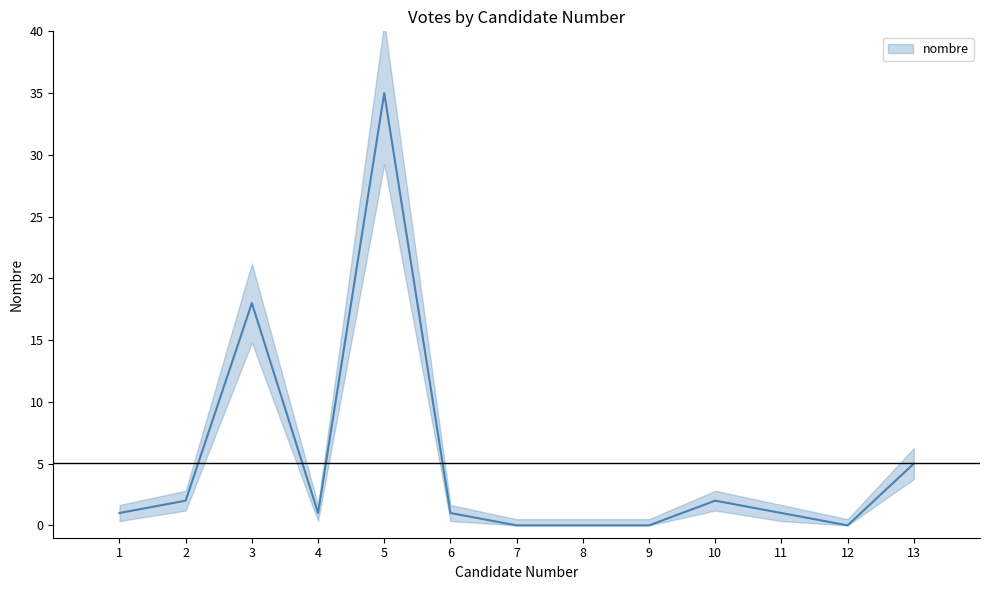

Reading left to right, extract all data points from this chart.

1=1	2=2	3=18	4=1	5=35	6=1	7=0	8=0	9=0	10=2	11=1	12=0	13=5